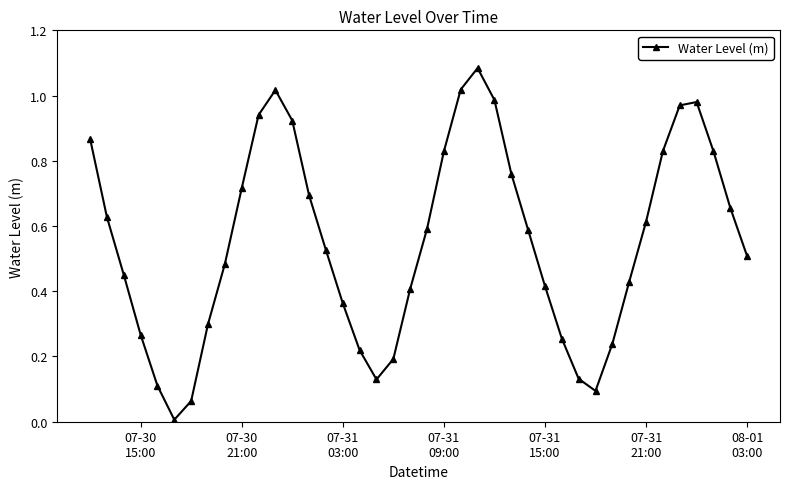

What is the sum of all values?

22.1